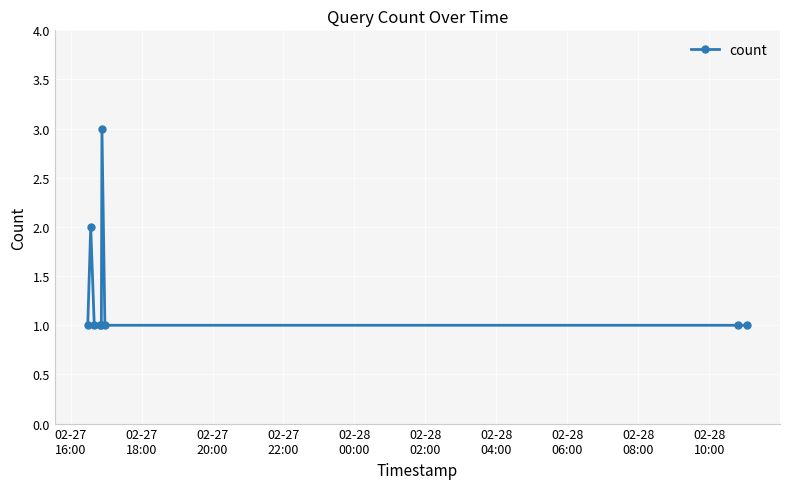

True or false: the data has more than 1 interior local peaks.

True